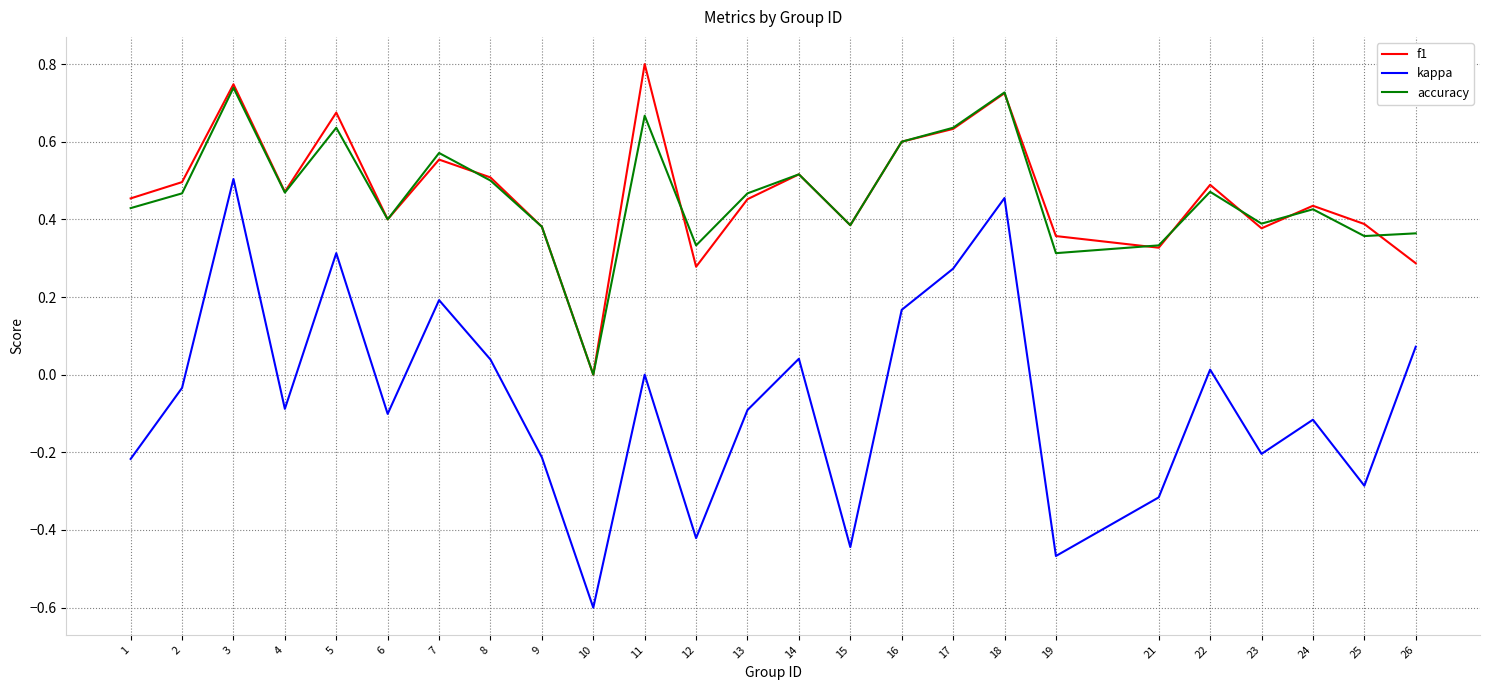

Count the number of categories in the chart.

25